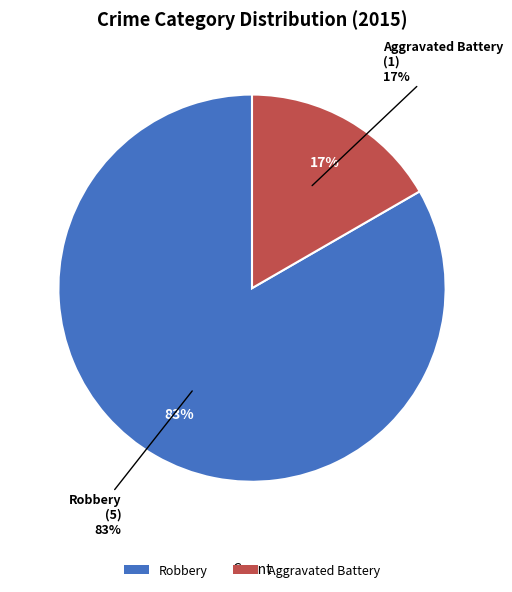

To the nearest percent, what portion does Robbery represent?

83%